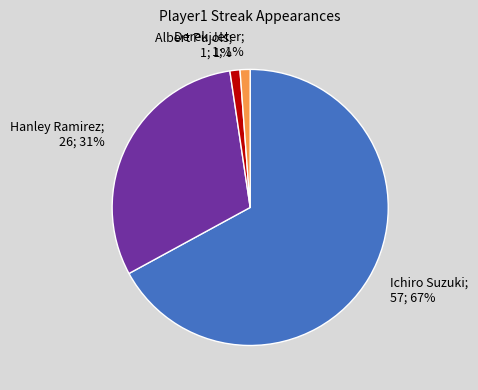

Count the number of slices in the pie.

4